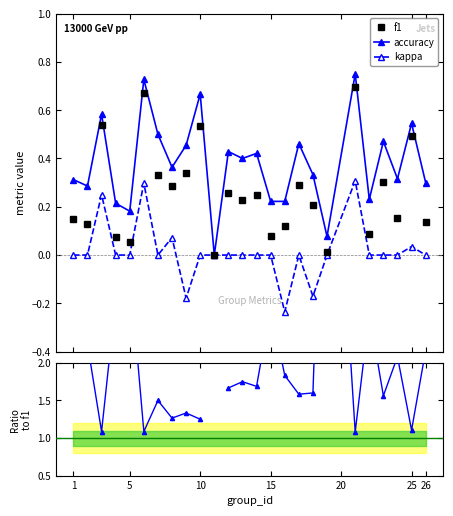

True or false: accuracy and kappa intersect in this chart.

False